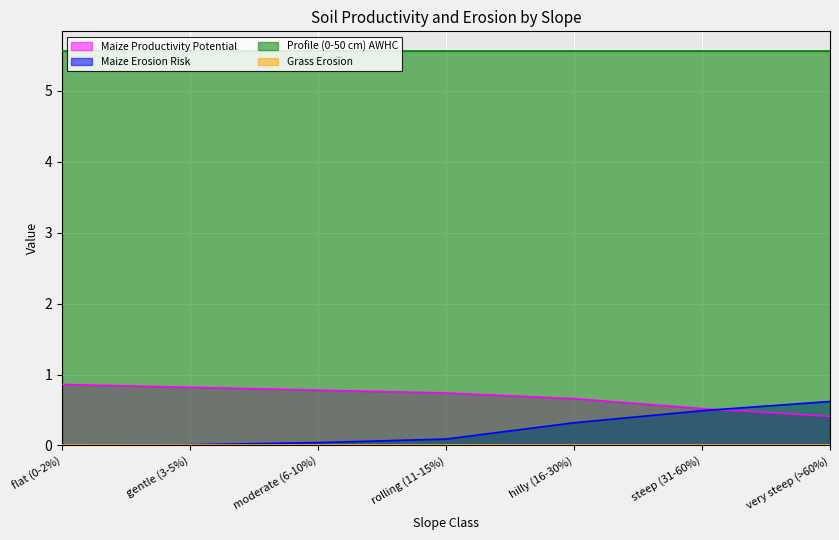

What is the difference between the second highest and second lowest values in the Maize Erosion Risk series?

0.5